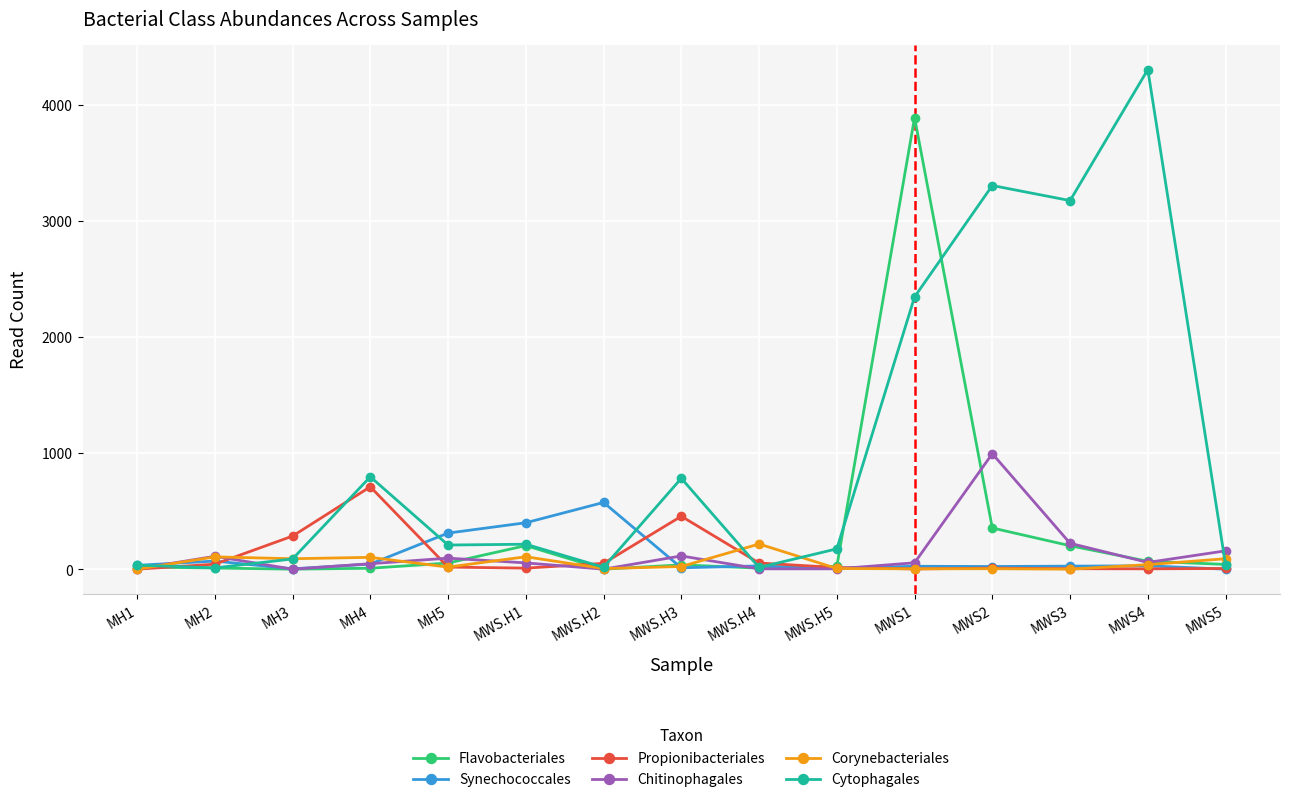

Is this an area chart (filled region under the line)?

No